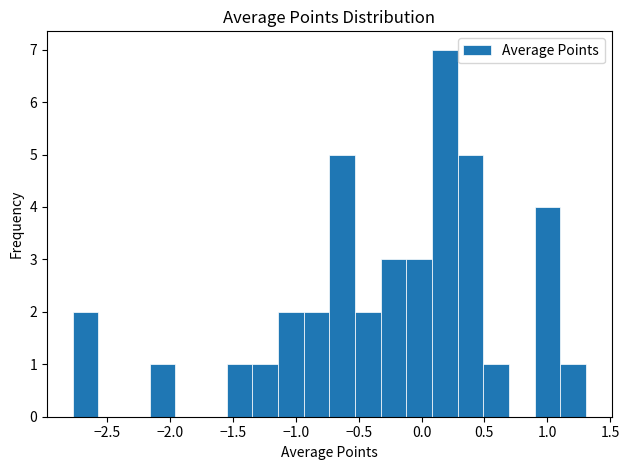

Reading left to right, transcribe this chart: for each bar, give the range it covers on the x-axis and its height. Neither the bar edges nor the heights are printed on the chart, so give them approximately, as read against the axes.

-2.80 to -2.55: 2
-2.55 to -2.35: 0
-2.35 to -2.15: 0
-2.15 to -1.95: 1
-1.95 to -1.75: 0
-1.75 to -1.55: 0
-1.55 to -1.35: 1
-1.35 to -1.15: 1
-1.15 to -0.95: 2
-0.95 to -0.75: 2
-0.75 to -0.55: 5
-0.55 to -0.35: 2
-0.35 to -0.10: 3
-0.10 to 0.10: 3
0.10 to 0.30: 7
0.30 to 0.50: 5
0.50 to 0.70: 1
0.70 to 0.90: 0
0.90 to 1.10: 4
1.10 to 1.30: 1